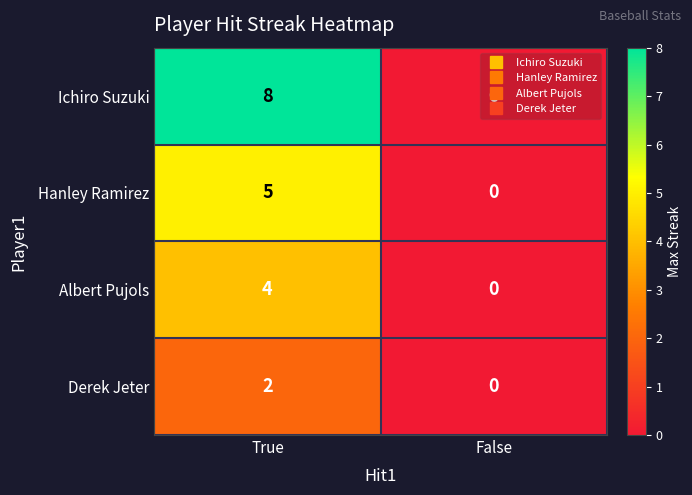

List the series in order of their peak value, lowest first.

Derek Jeter, Albert Pujols, Hanley Ramirez, Ichiro Suzuki